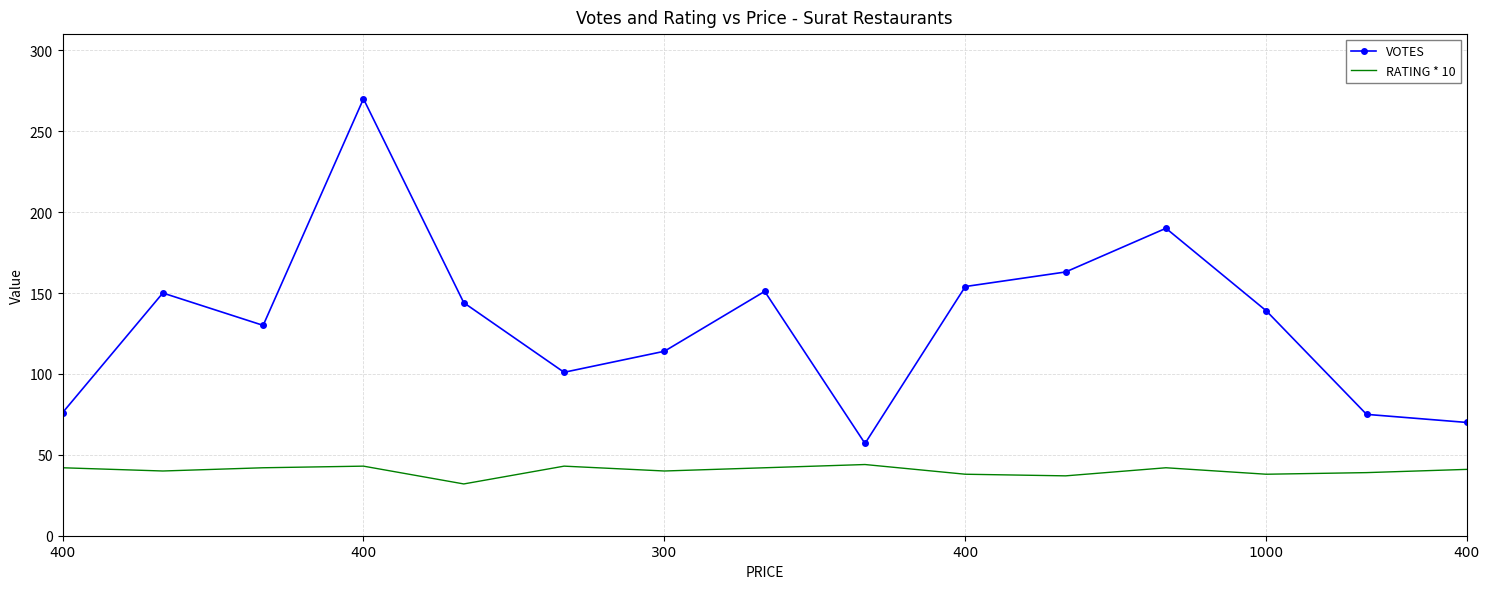

Which series has the largest total across all categories?

VOTES